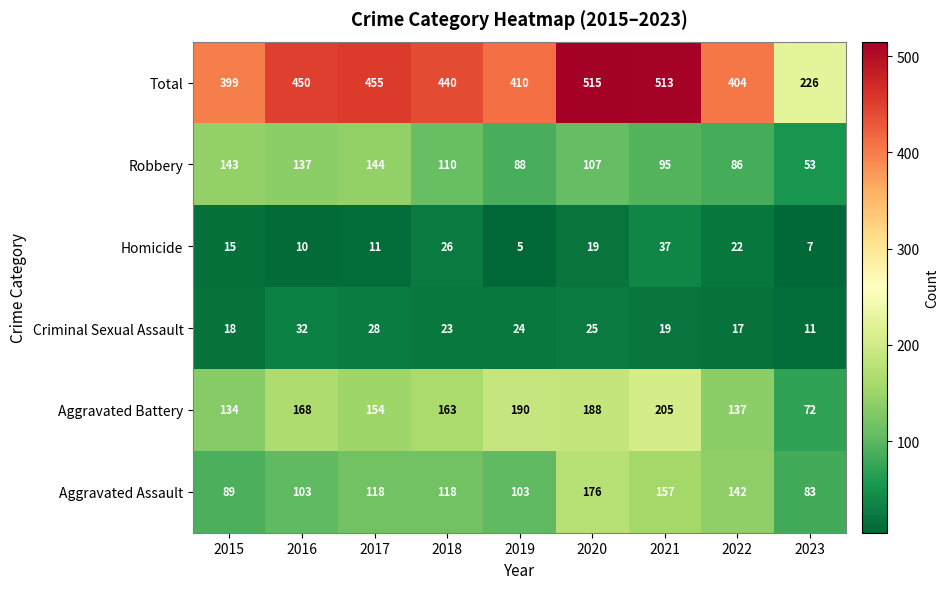

What is the sum of all Aggravated Assault values?

1089